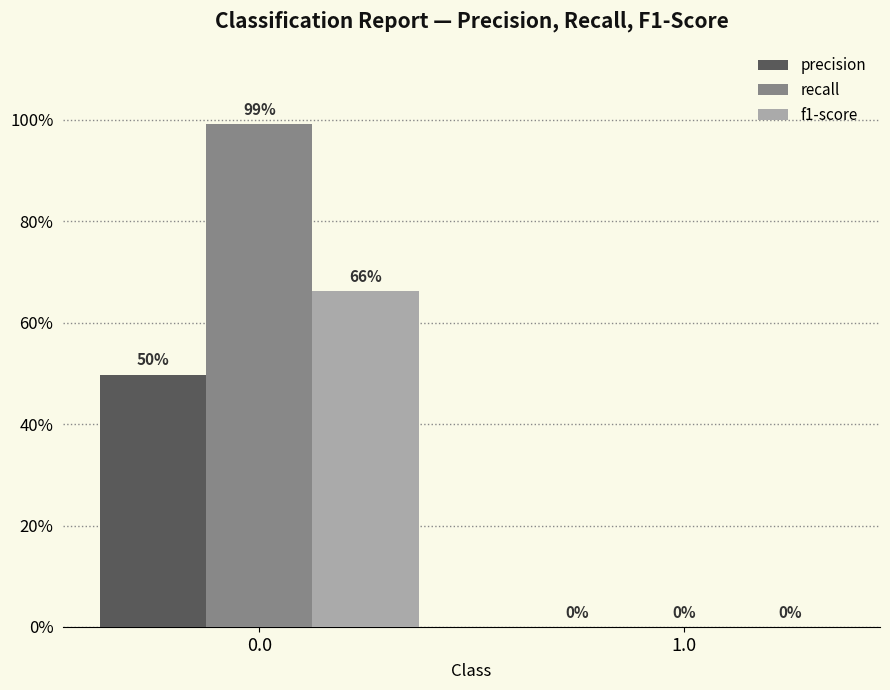

What is the difference between the highest and lowest values at 0.0?

0.5